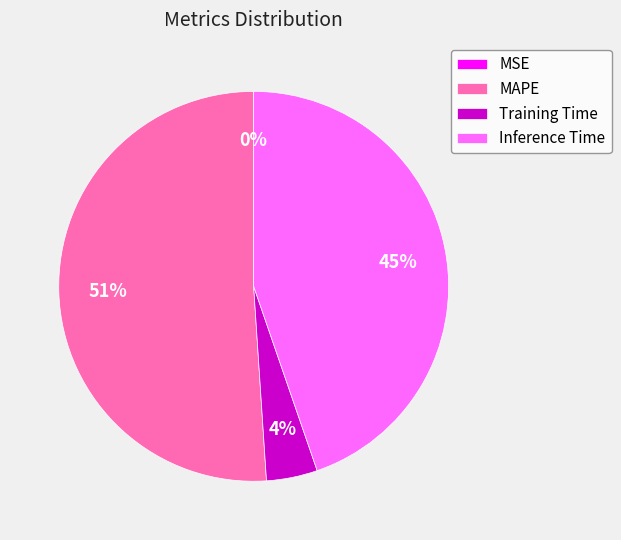

To the nearest percent, what is the average slice percentage?

25%